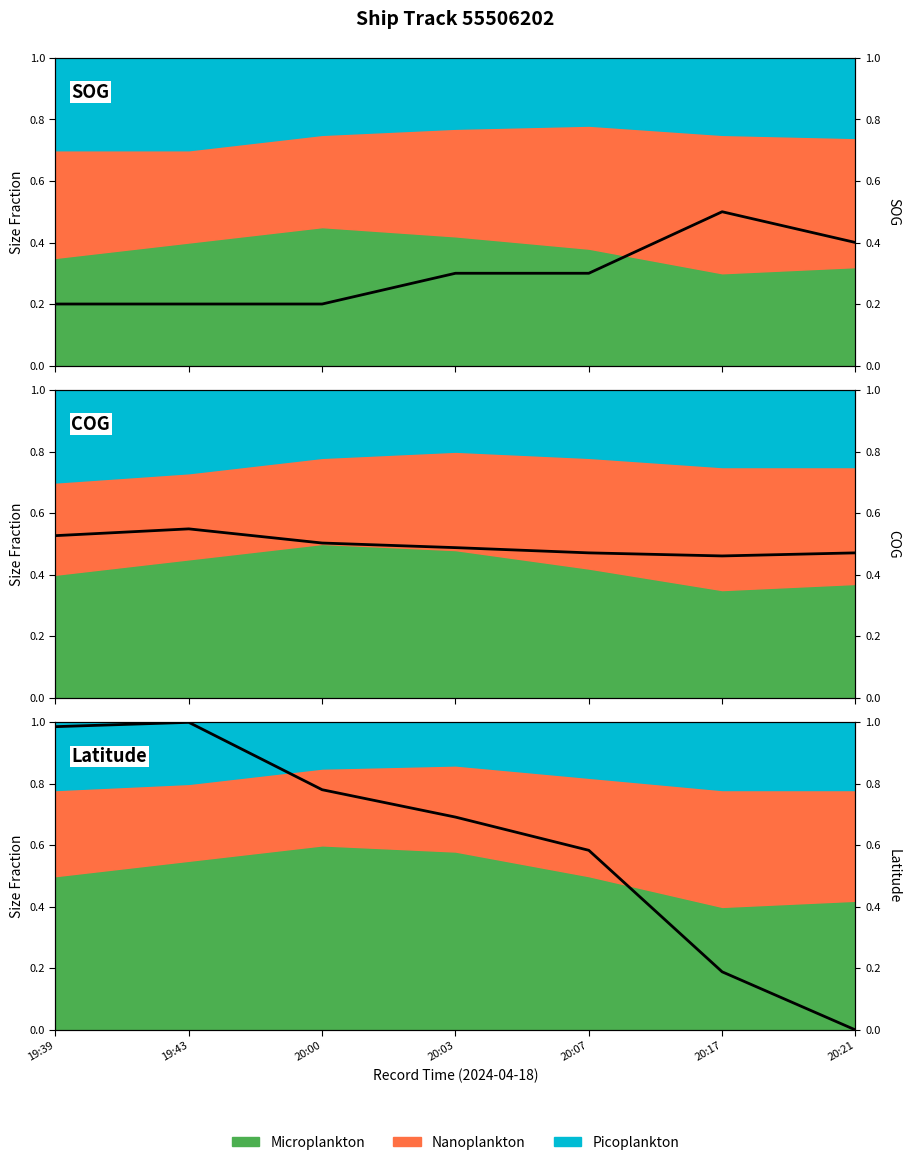

Where do Latitude and COG first cross each other?

20:07 and 20:17